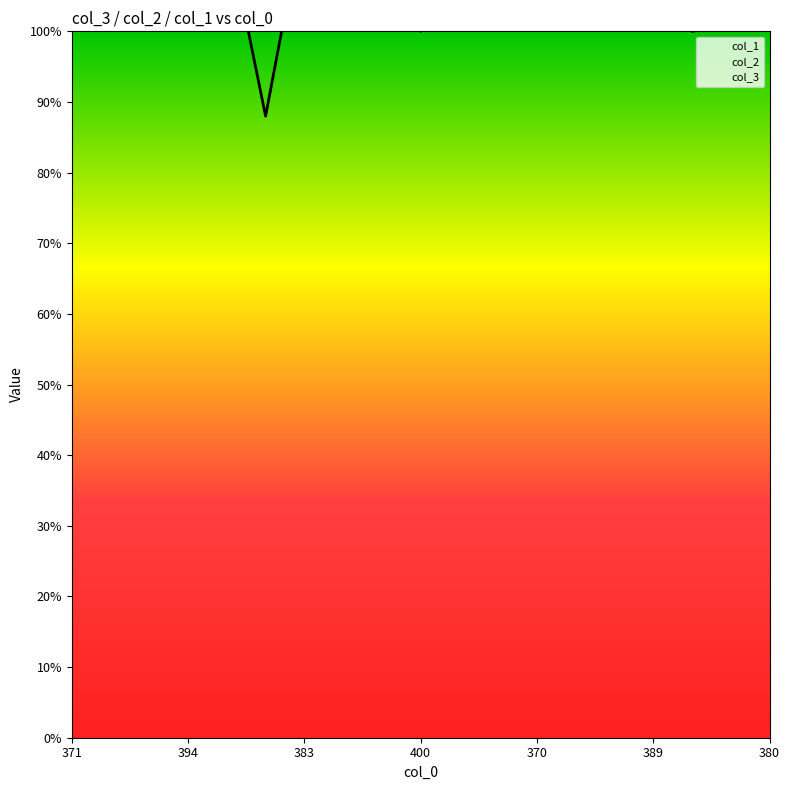

Which label corresponds to the largest value in the chart?

370